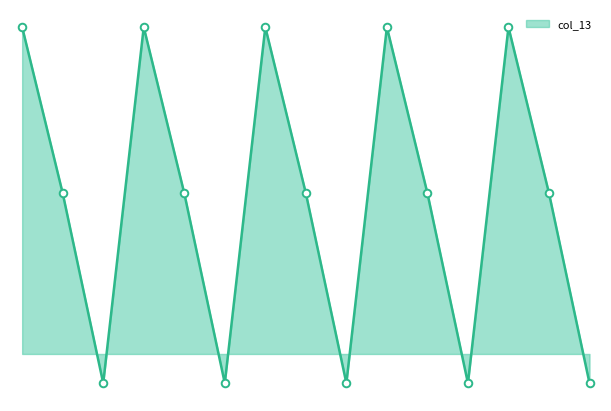

Does the chart have visible grid lines?

No